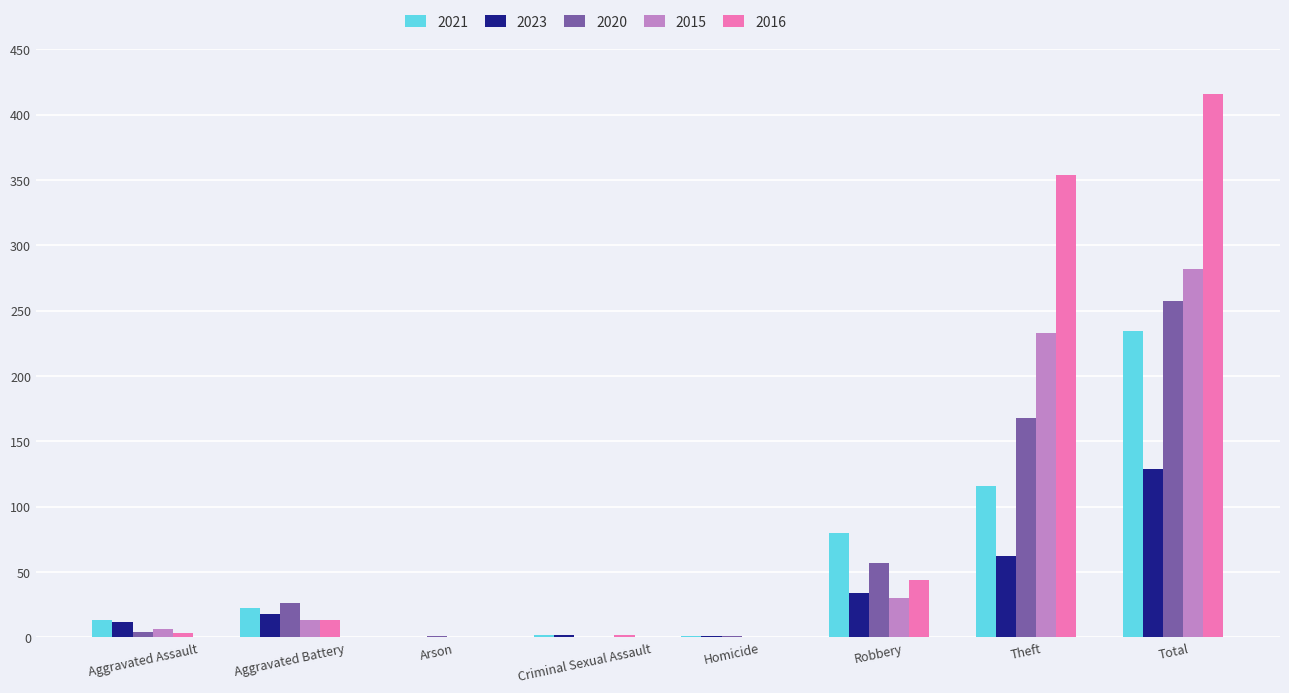

What is the spread (max minus min) of values at Aggravated Battery?

13